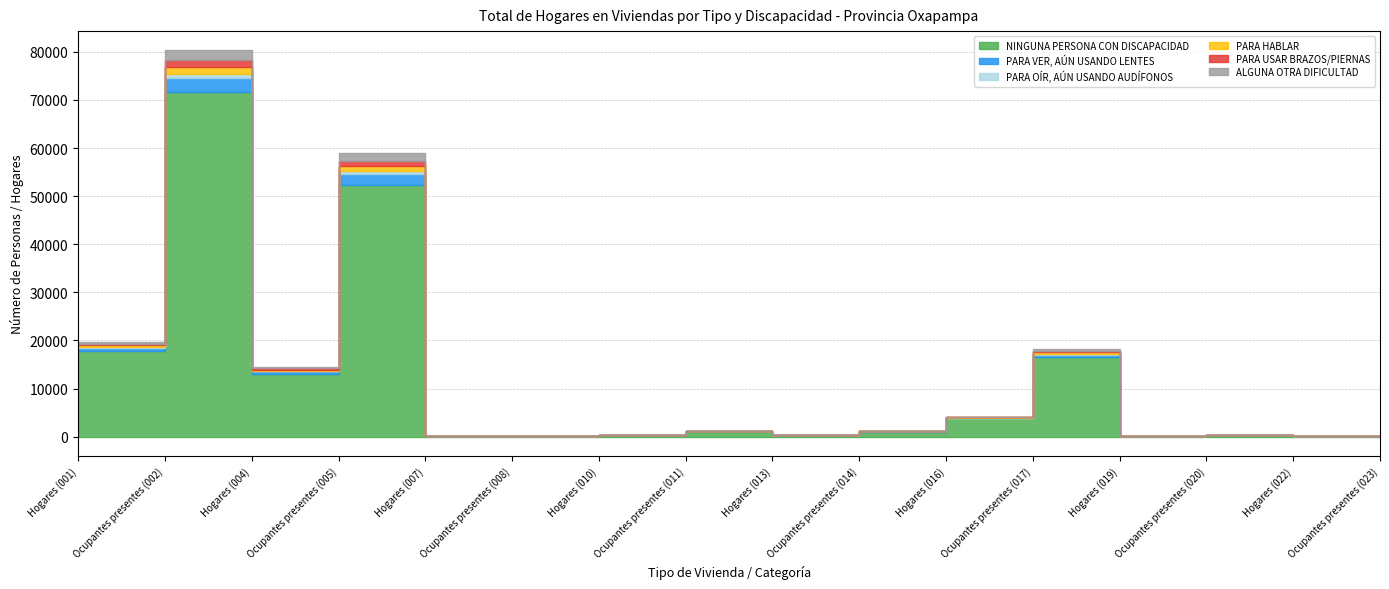

List the series in order of their peak value, highest first.

NINGUNA PERSONA CON DISCAPACIDAD, PARA VER, AÚN USANDO LENTES, ALGUNA OTRA DIFICULTAD, PARA HABLAR, PARA USAR BRAZOS/PIERNAS, PARA OÍR, AÚN USANDO AUDÍFONOS